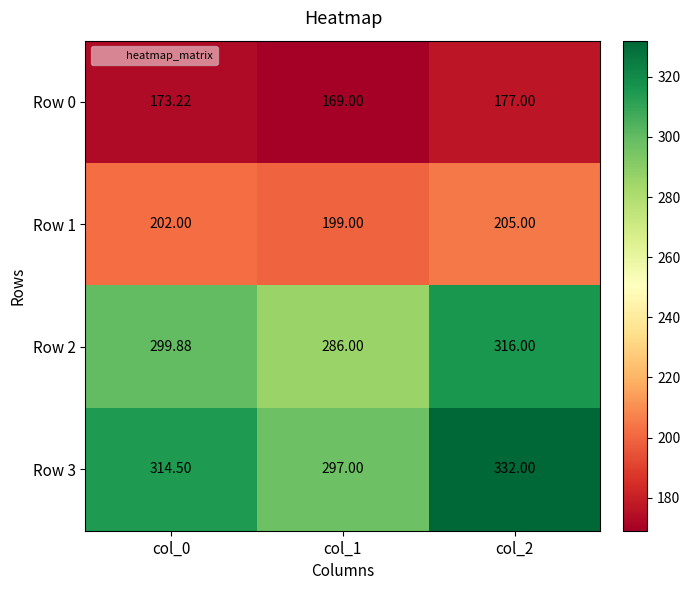

Is the value of Row 0 at col_2 greater than the value of Row 1 at col_2?

No